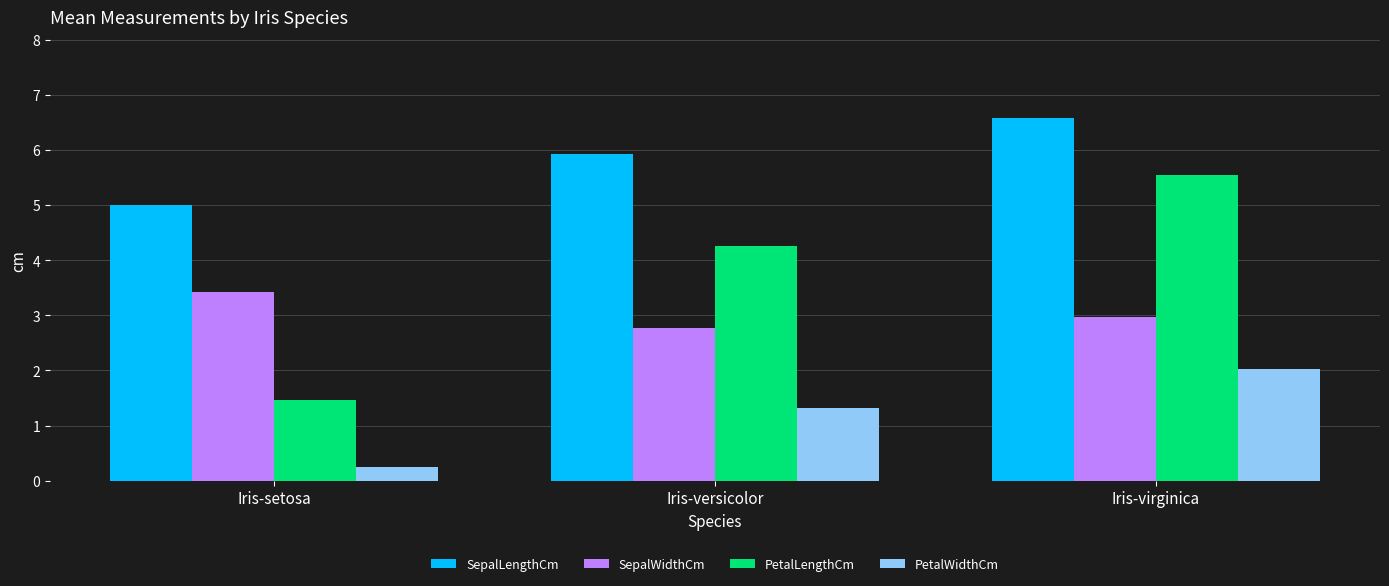

At which label is PetalWidthCm closest to 1?

Iris-versicolor